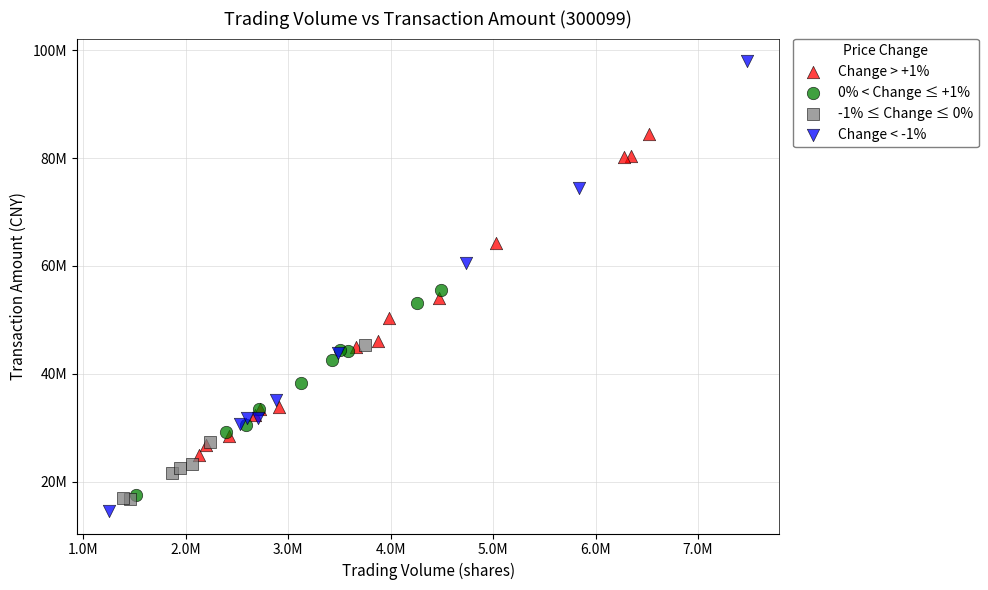

What are all the series names shown in the legend?

Change > +1%, 0% < Change ≤ +1%, -1% ≤ Change ≤ 0%, Change < -1%